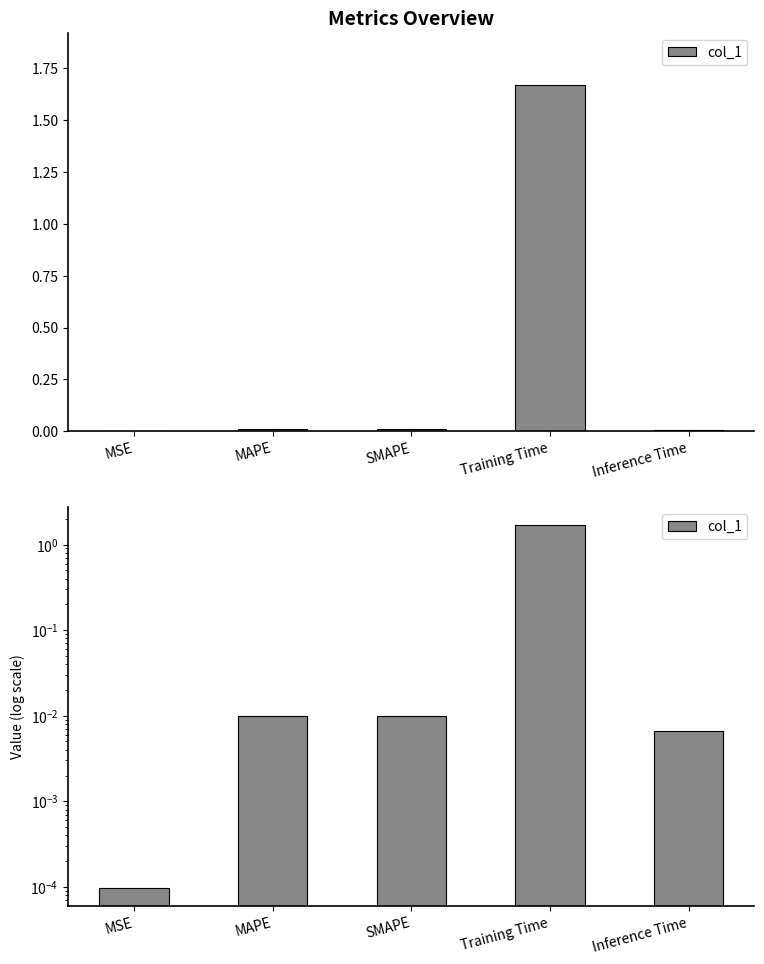

True or false: the data shows 0.0 at MSE.

False